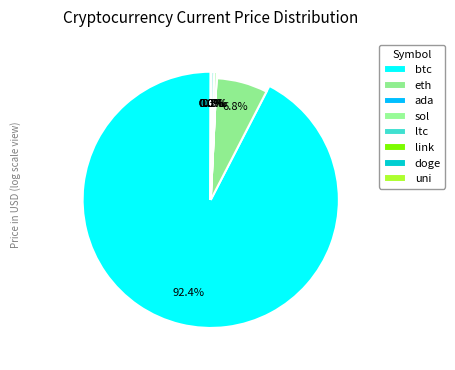

What is the change in value from ltc to doge?

-223.9